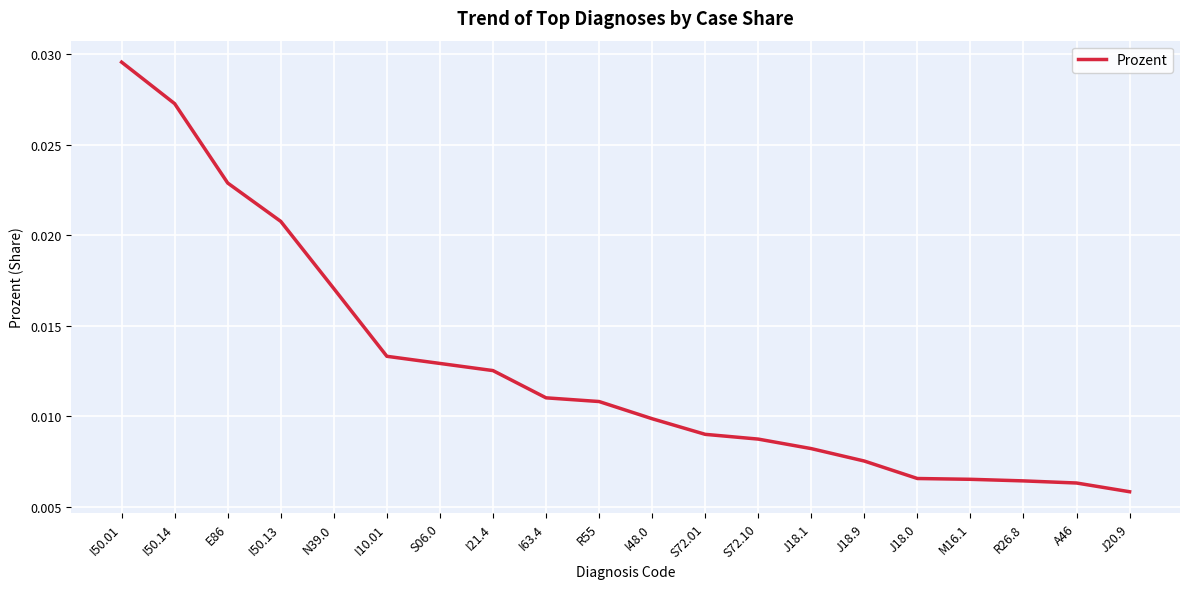

Which label corresponds to the largest value in the chart?

I50.01